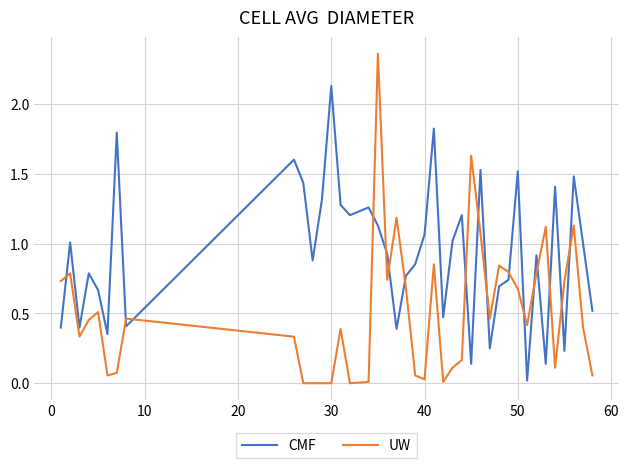

How many distinct data groups are displayed?

2